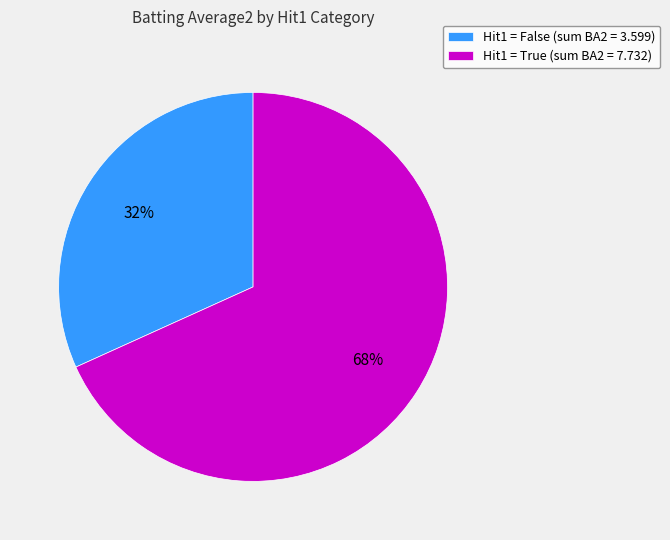

Is it true that Hit1 = True (sum BA2 = 7.732) is 68% of the pie?

True